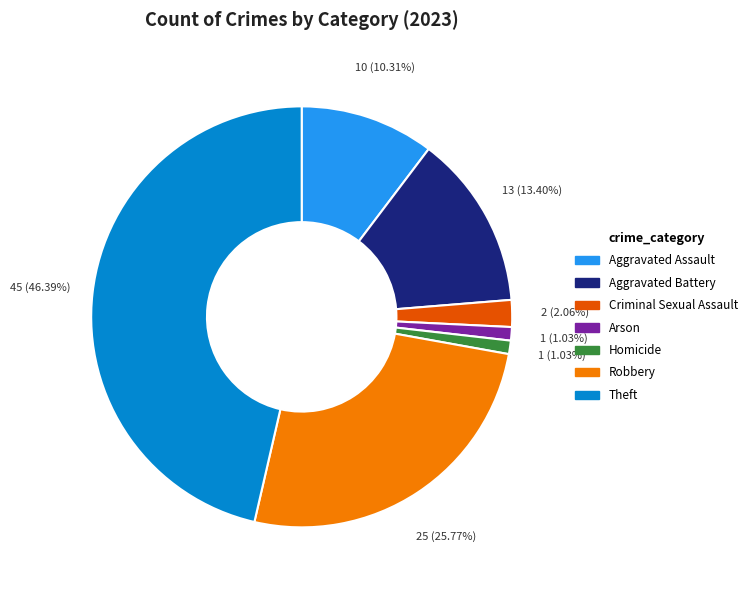

To the nearest percent, what is the difference between the largest and smallest slice percentages?

45%